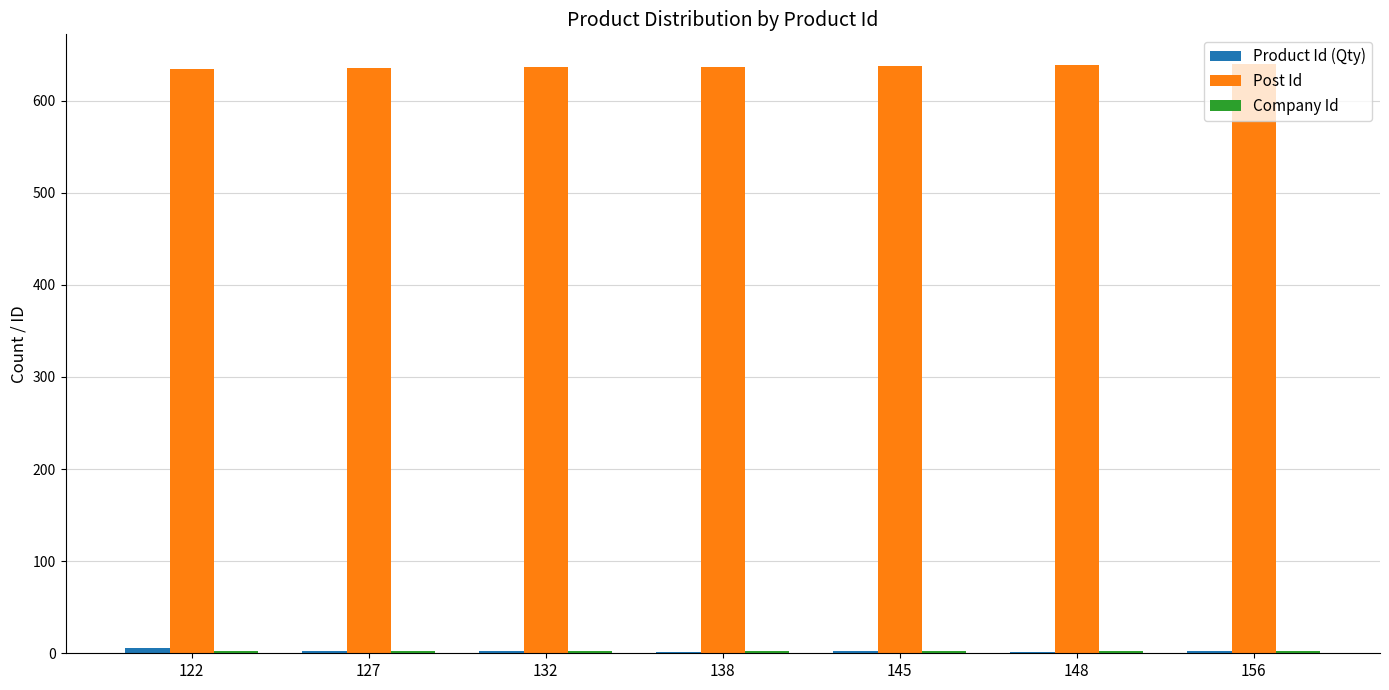

What is the greatest value displayed?

640